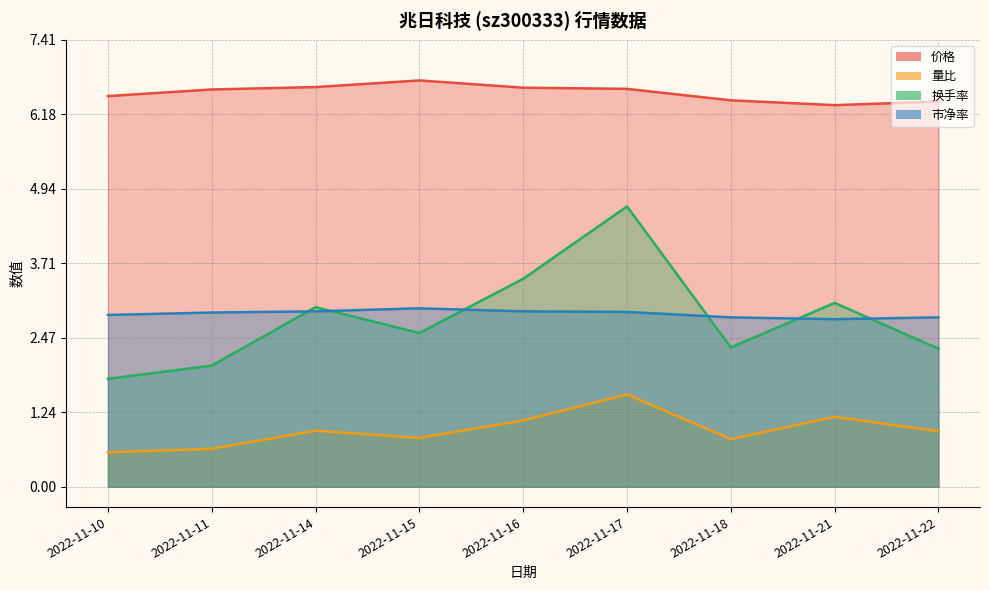

Which category has the highest value in the 换手率 series?

2022-11-17